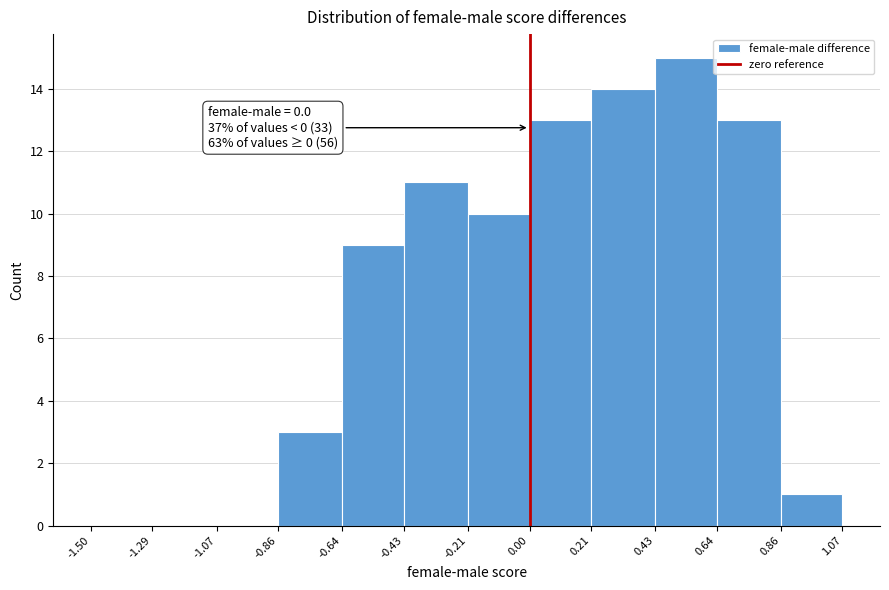

Over which range of the x-axis is the bar tallest?

0.43 to 0.64